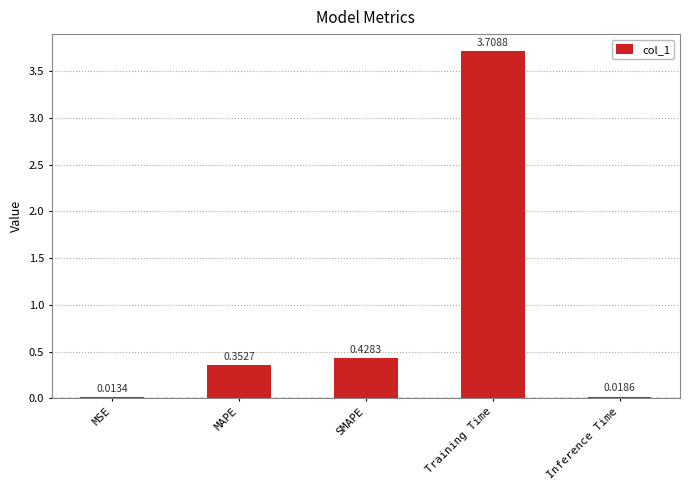

At which category does the chart reach its peak across all series?

Training Time